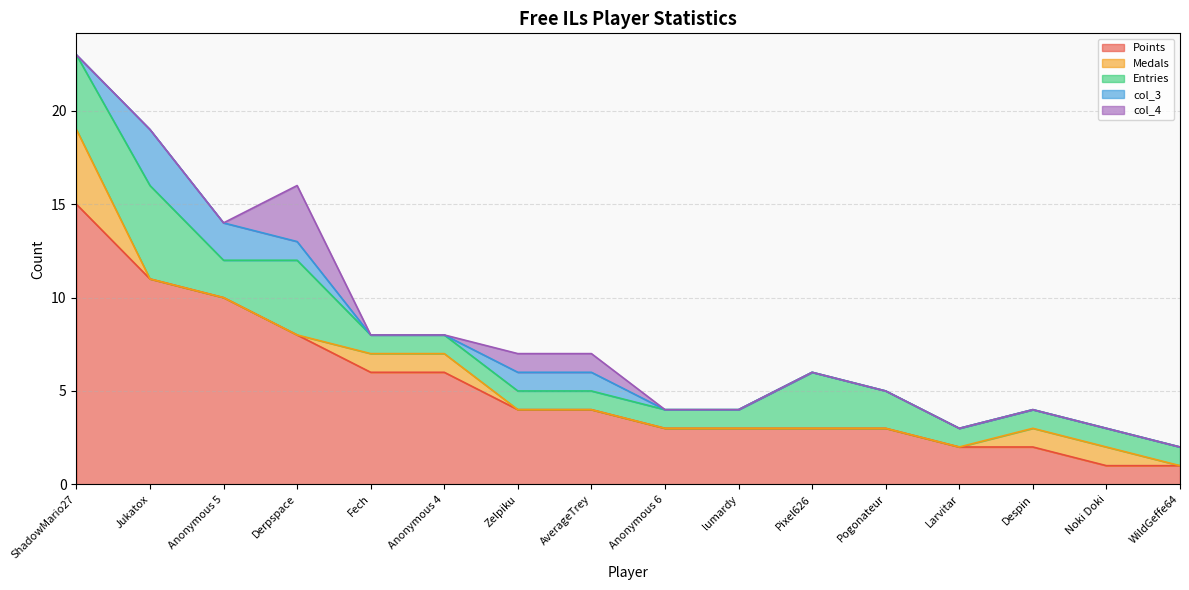

Does the chart display data point markers on the line(s)?

No